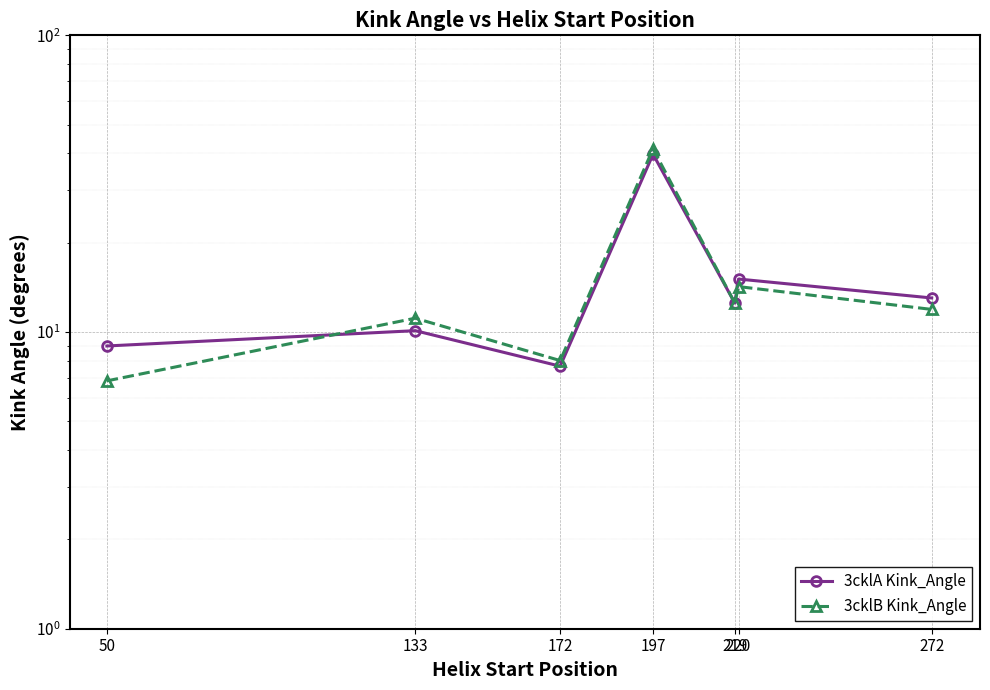

True or false: 3cklB Kink_Angle and 3cklA Kink_Angle intersect in this chart.

True